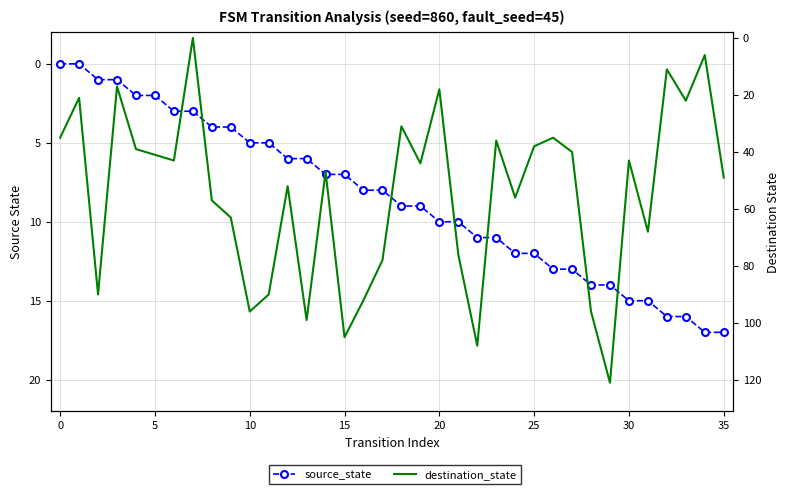

At how many categories does at least one series exceed 46?

18